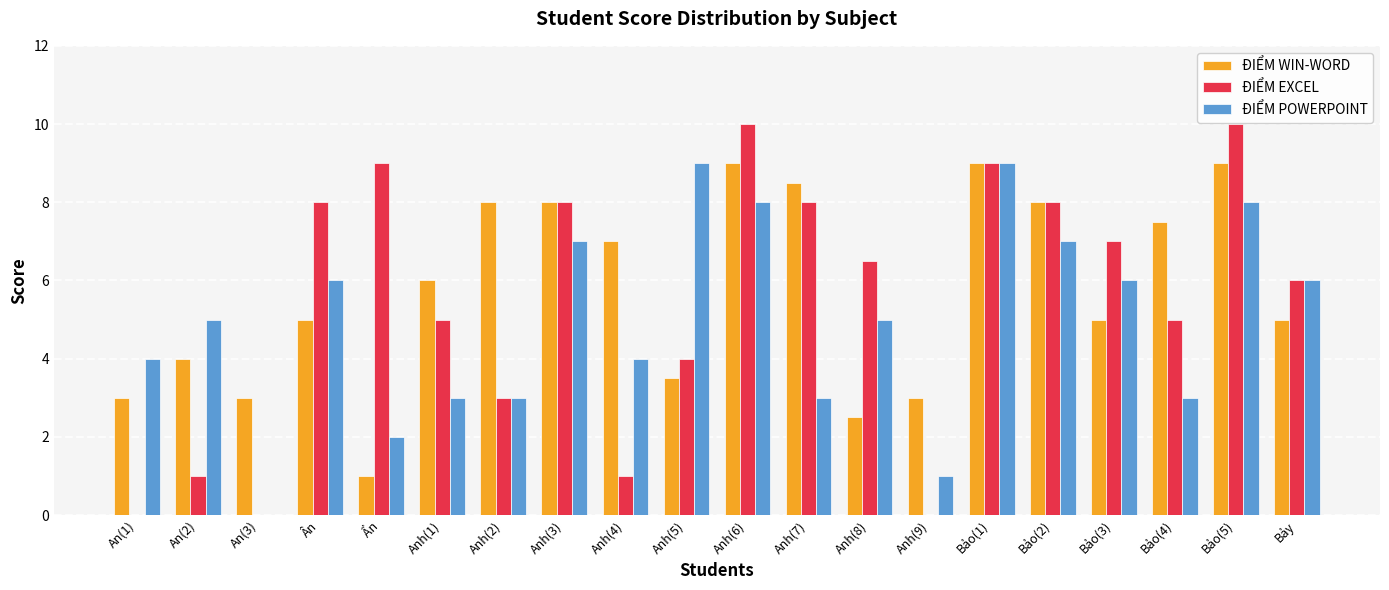

Count the number of categories in the chart.

20